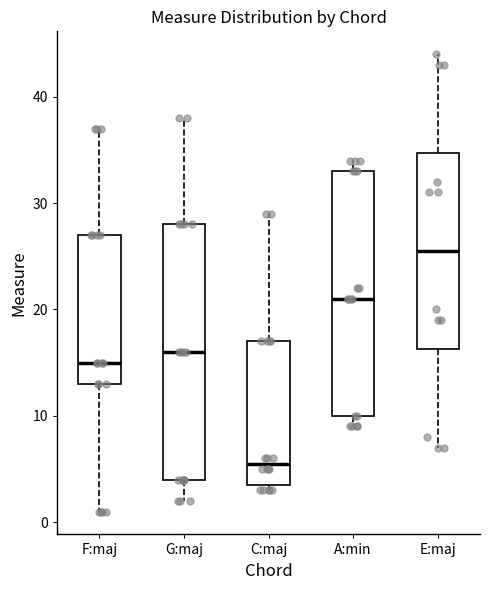

Where is the upper edge of the box for C:maj on the y-axis? The values are not printed on the chart, so give them approximately, as read against the axis.

17